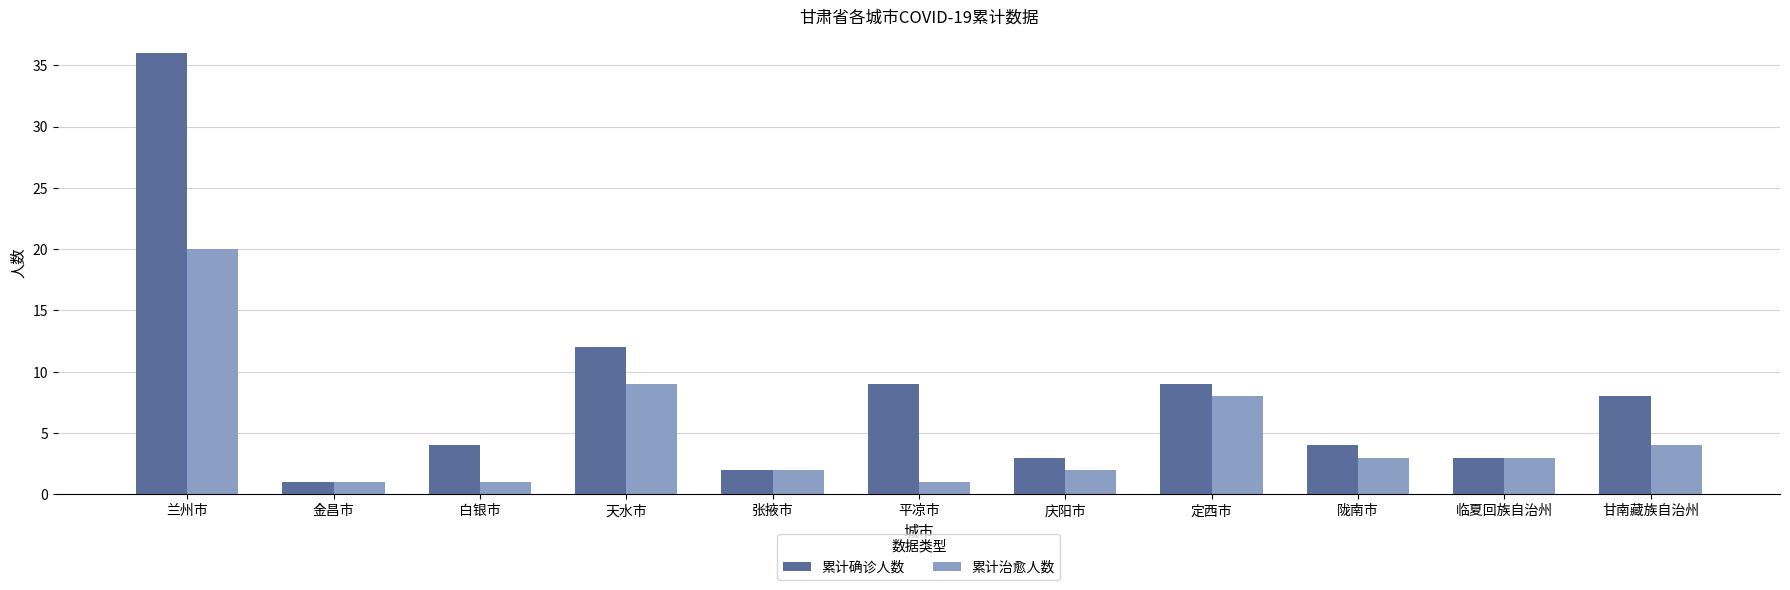

What position from the left is 甘南藏族自治州?

11